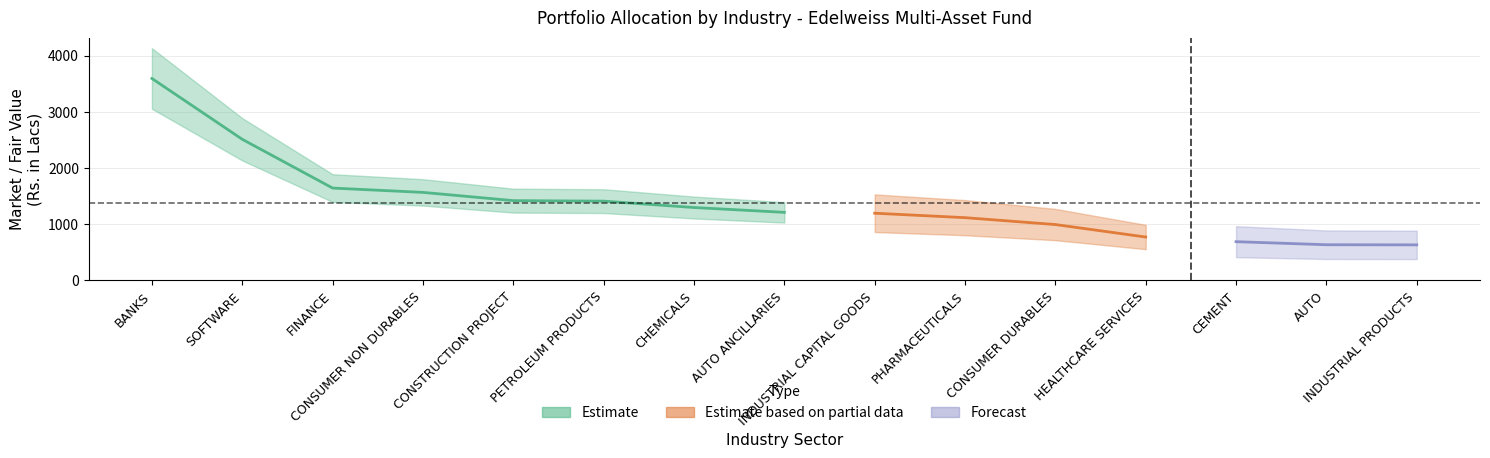

At which label does Market/Fair Value (Rs. In Lacs) first exceed 1212?

BANKS